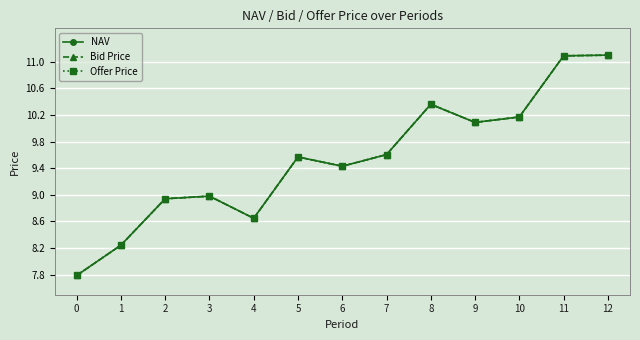

What is the sum of the Bid Price values at 2 and 0?

16.7